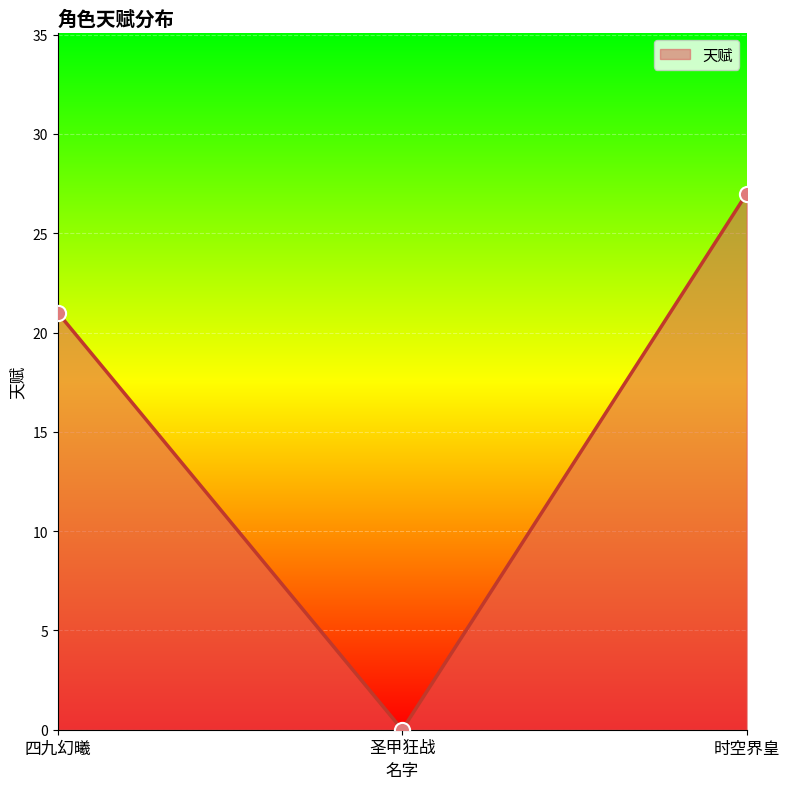

What is the change in value from 四九幻曦 to 圣甲狂战?

-21